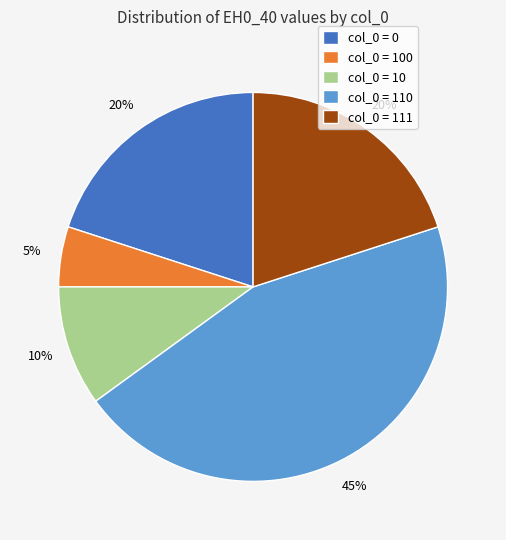

The col_0 = 111 slice represents 34% of the pie. True or false?

False